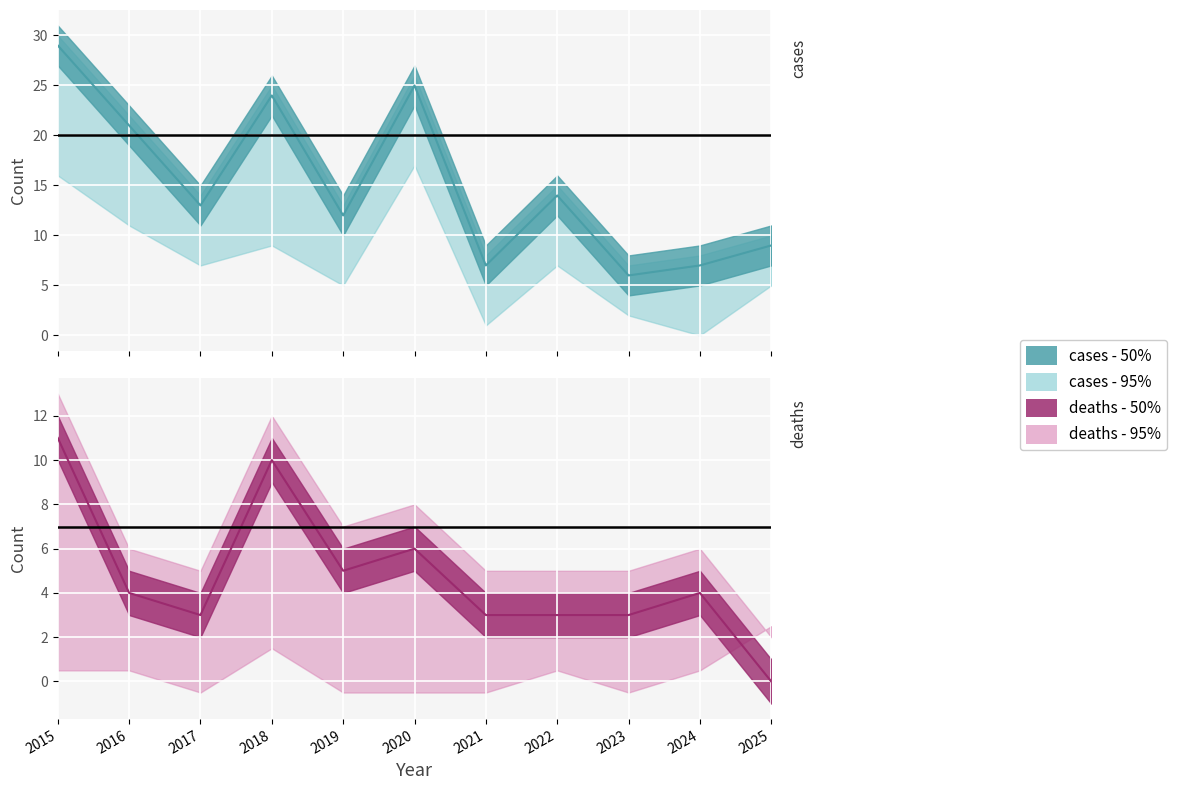

How many series are shown in this chart?

2